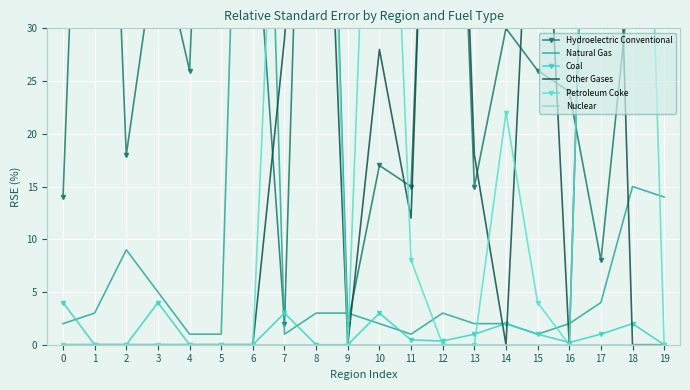

Is this an area chart (filled region under the line)?

No